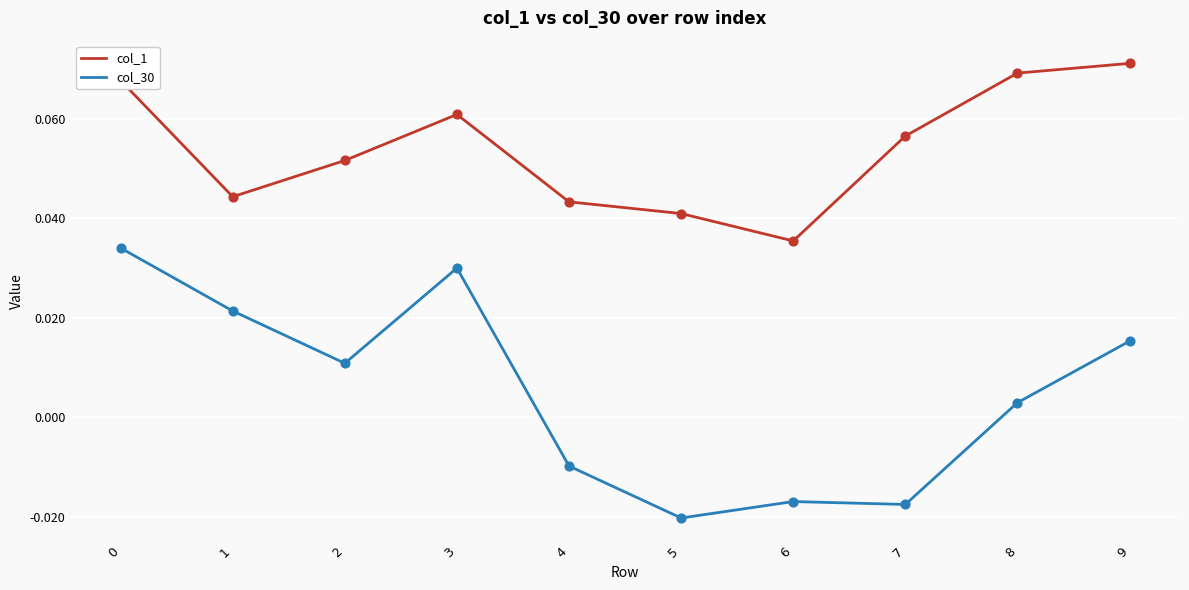

What are all the series names shown in the legend?

col_1, col_30